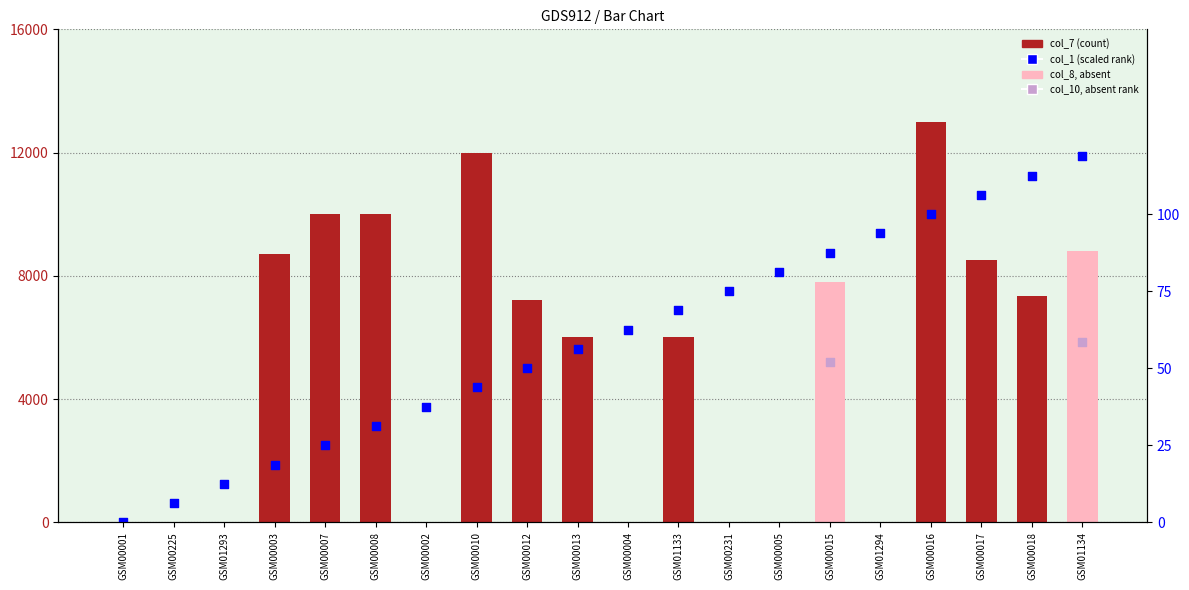

At which category is the sum across all series the highest?

GSM00016